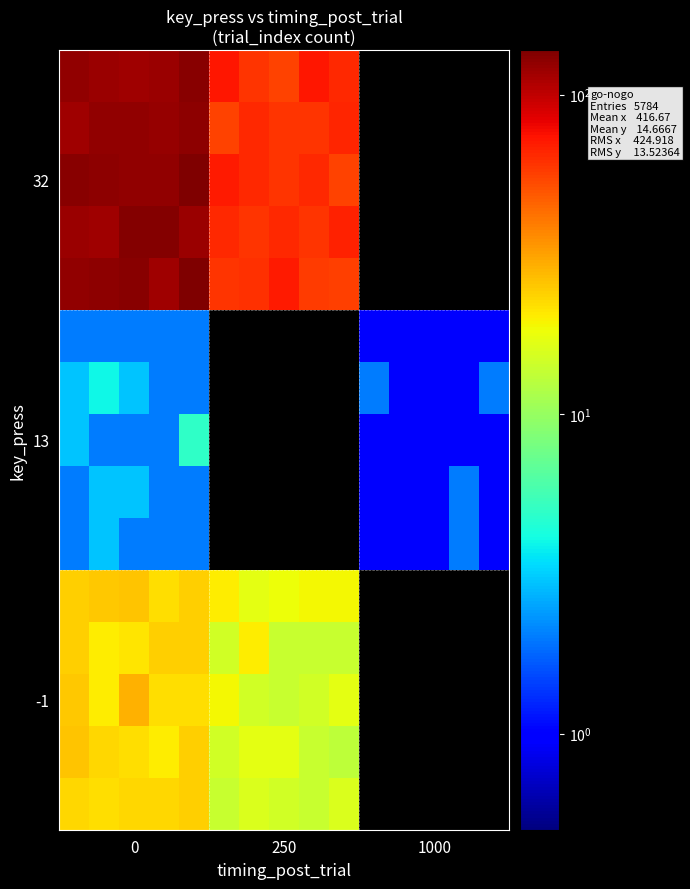

How many series are shown in this chart?

15